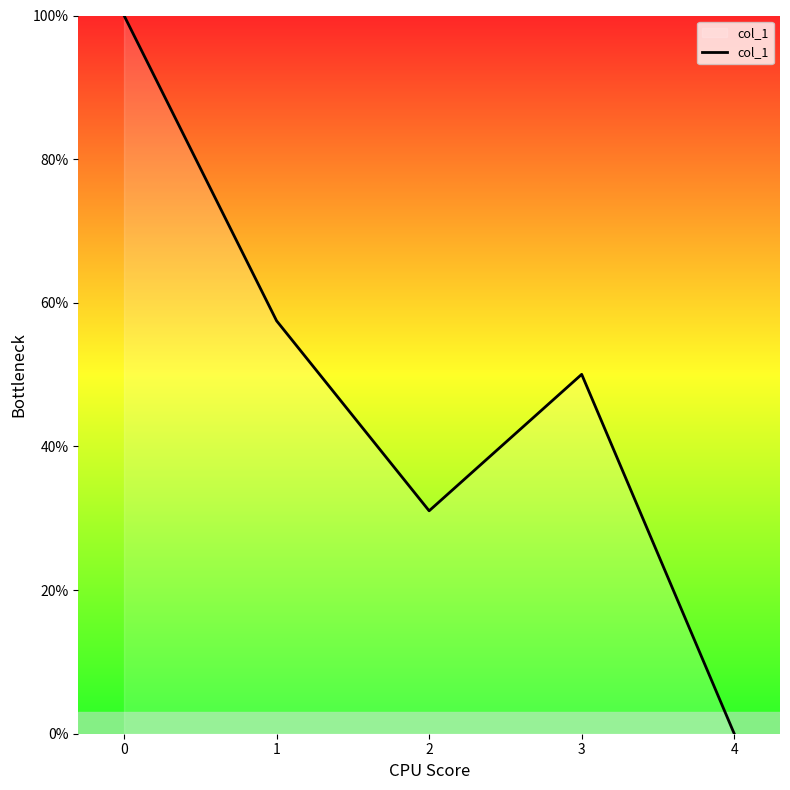

Rank the categories by value from highest to lowest.

0, 1, 3, 2, 4